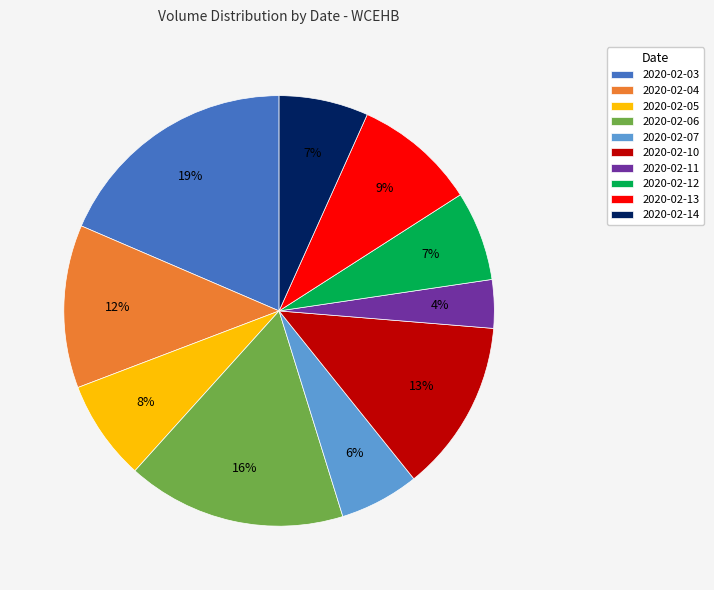

Combined, do 2020-02-03 and 2020-02-14 account for over 50%?

No